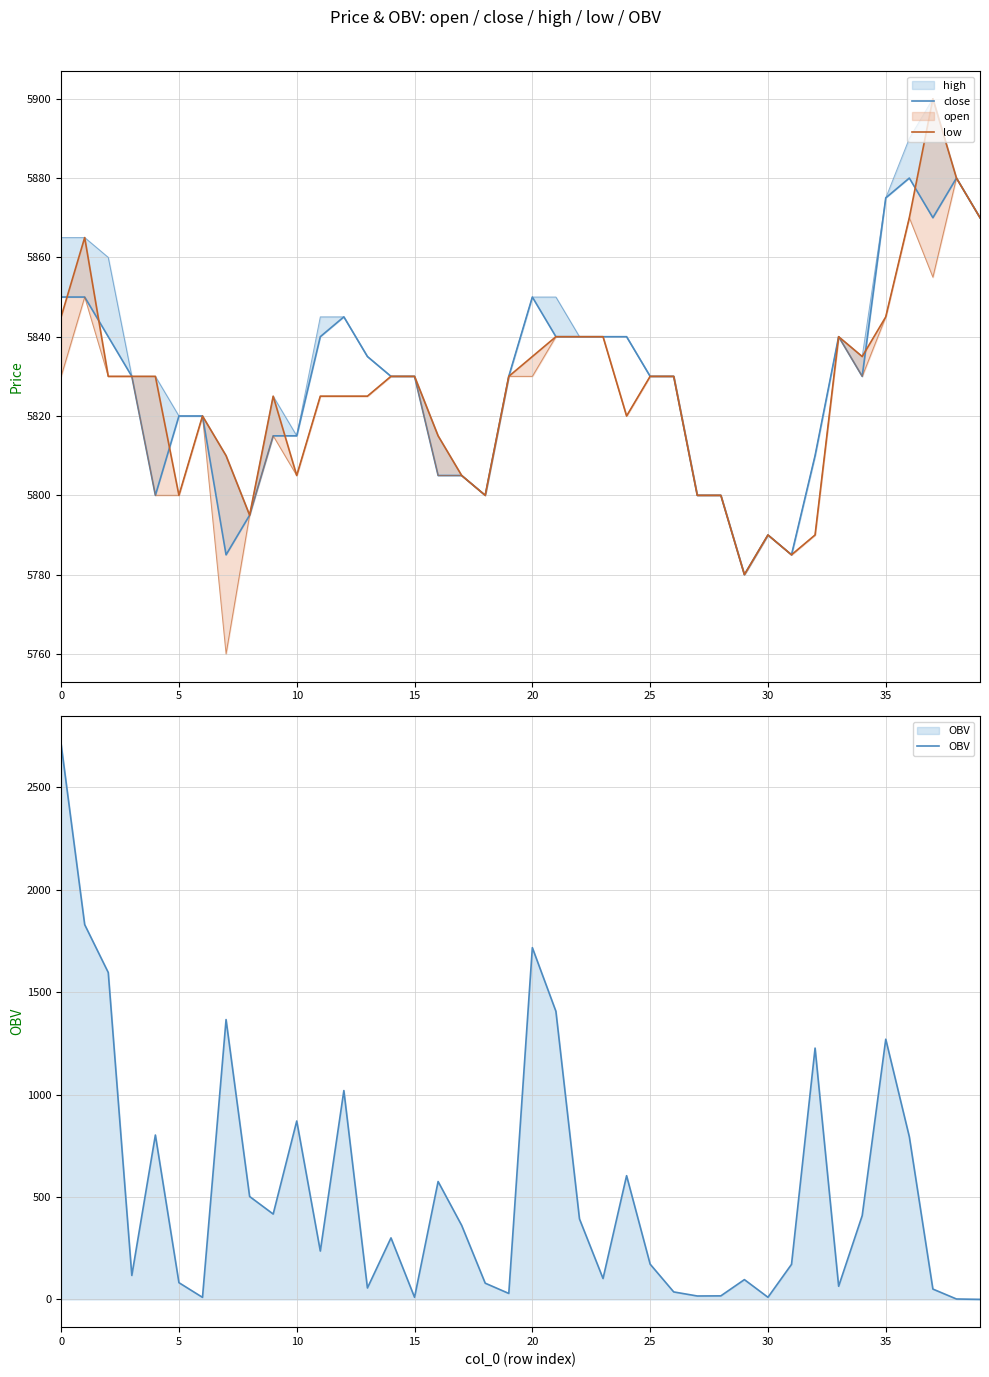

True or false: OBV and low cross at least once.

False